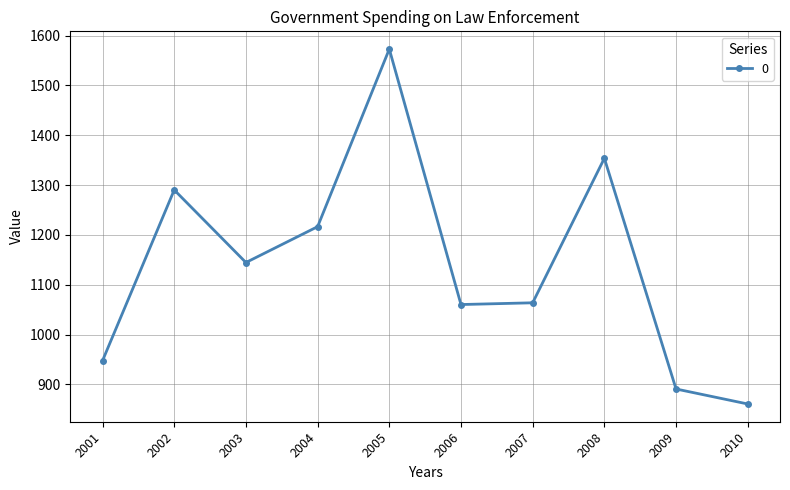

What is the change in value from 2001 to 2006?

+112.6